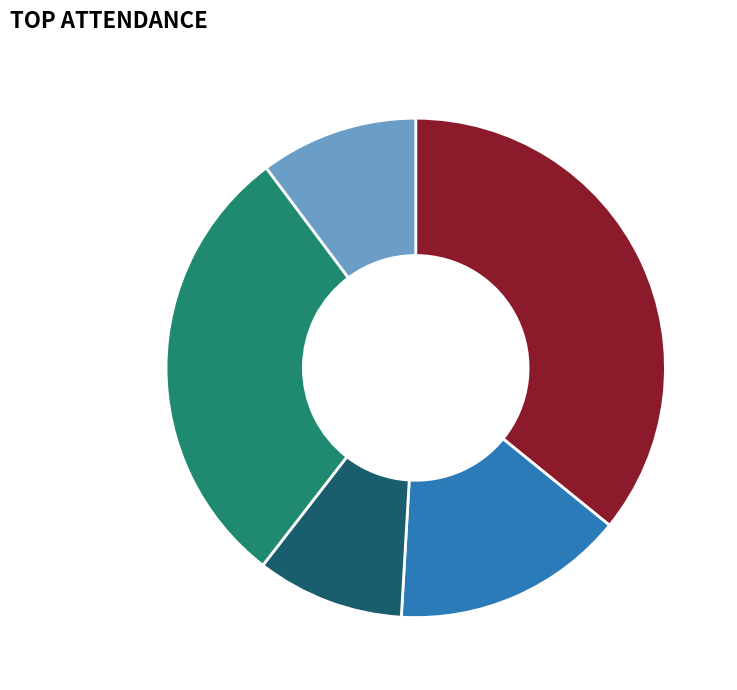

How many slices are in this pie chart?

5